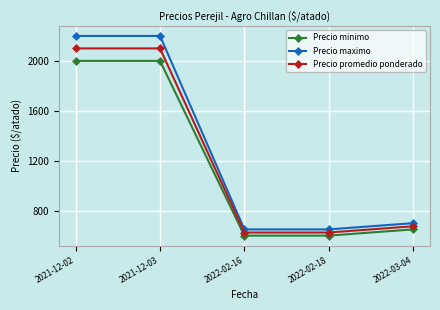

What is the total value across all series at 2022-02-16?

1875